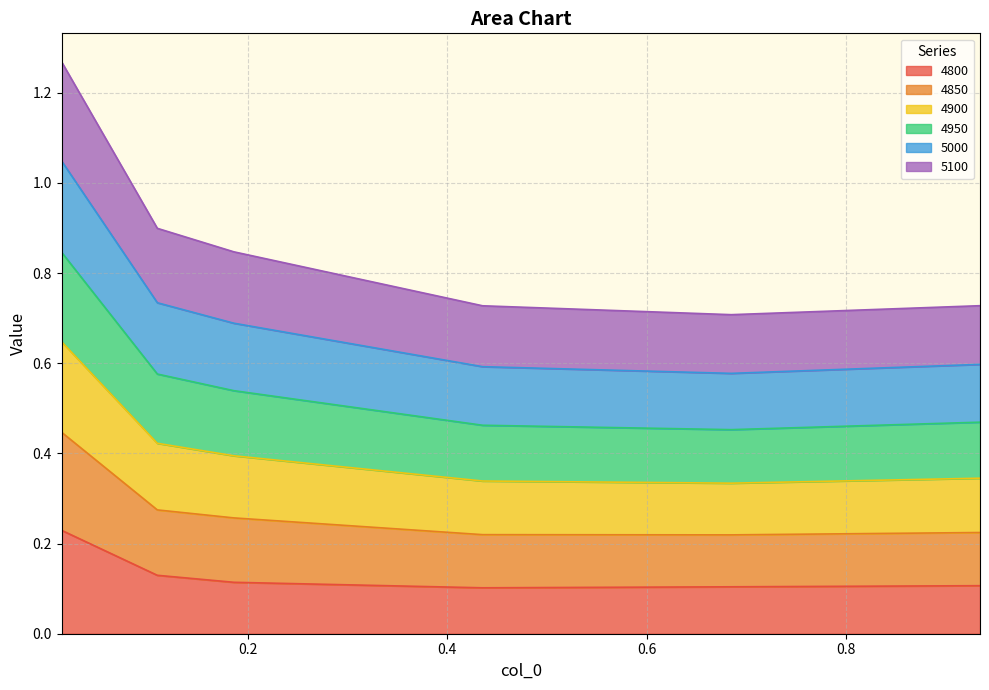

True or false: 5000 has a value of 0.2 at 0.684931506849315.

False